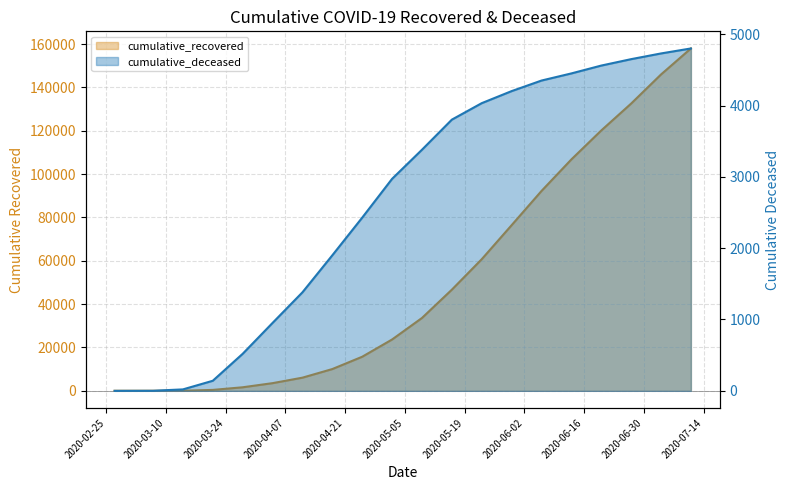

How many series are shown in this chart?

2